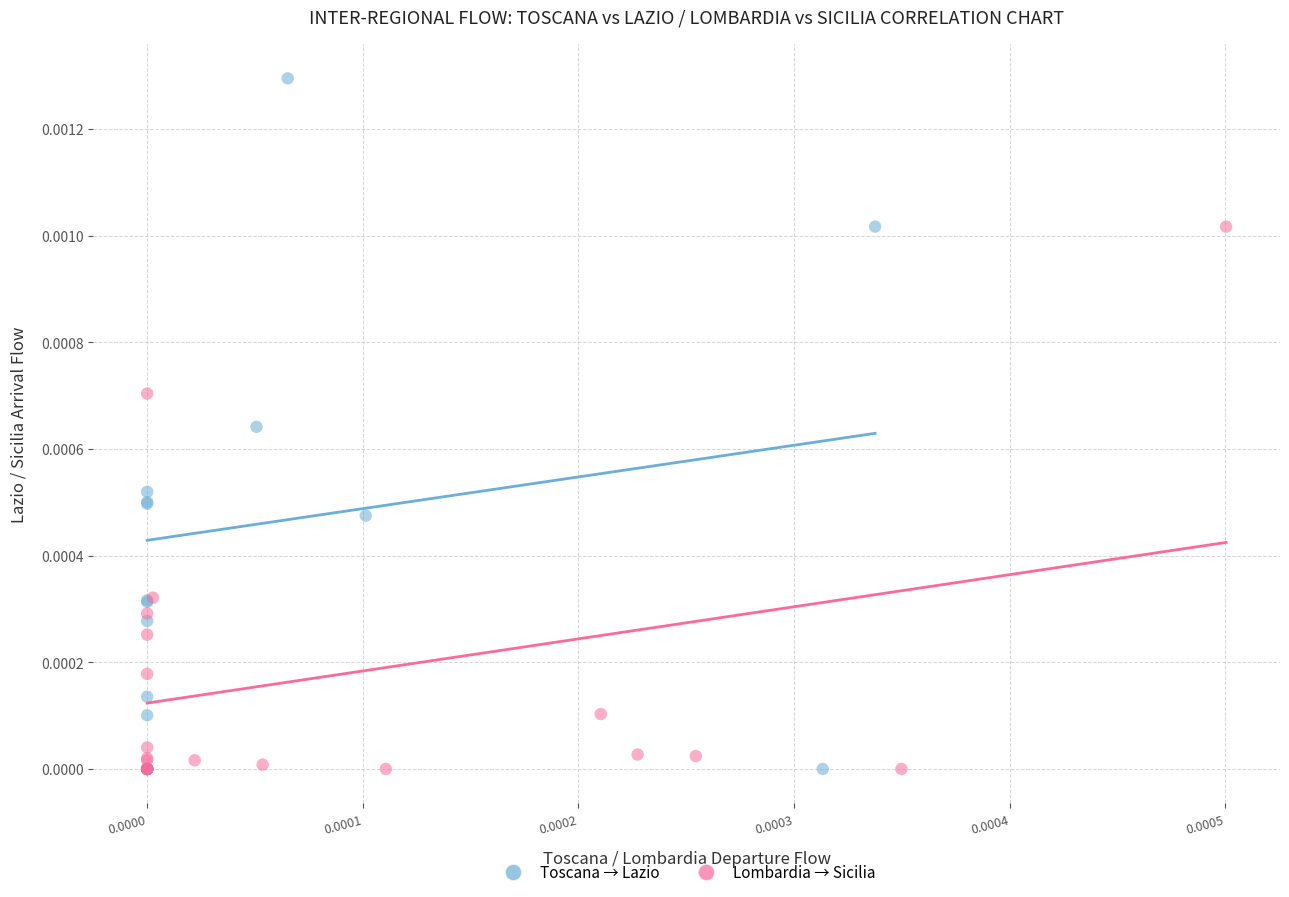

What are all the series names shown in the legend?

Toscana → Lazio, Lombardia → Sicilia